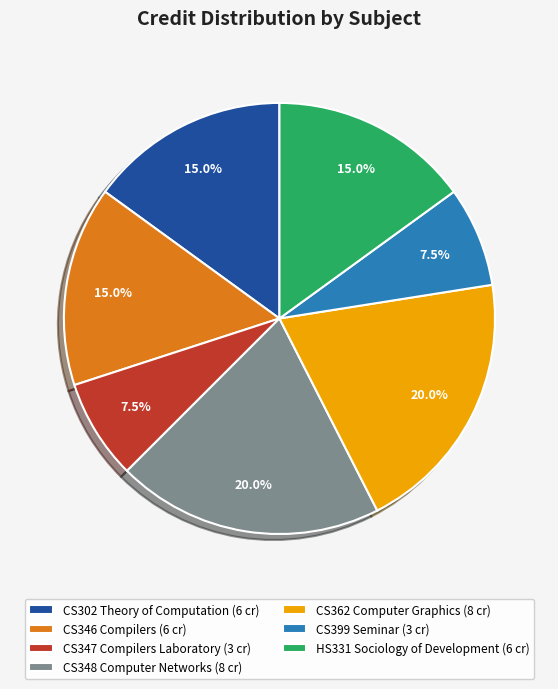

Is there a majority slice in this chart?

No